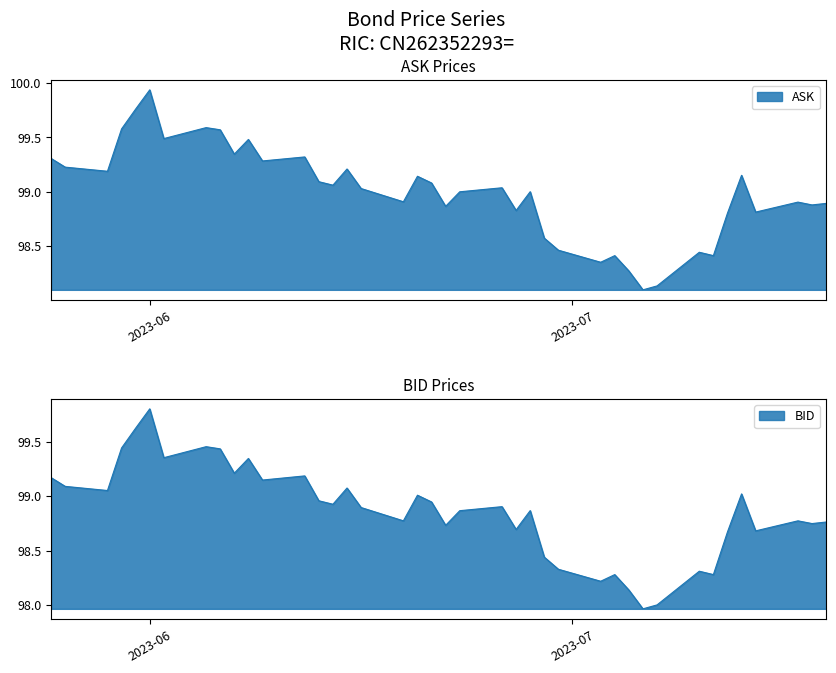

Count the number of data series in this chart.

2